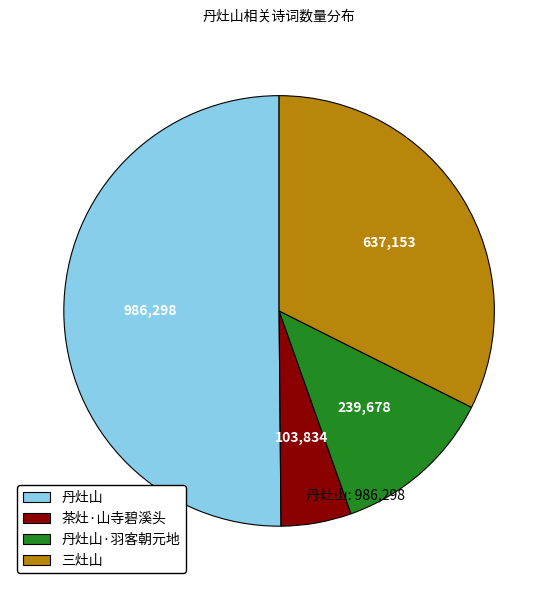

What is the smallest slice in the pie chart?

茶灶·山寺碧溪头